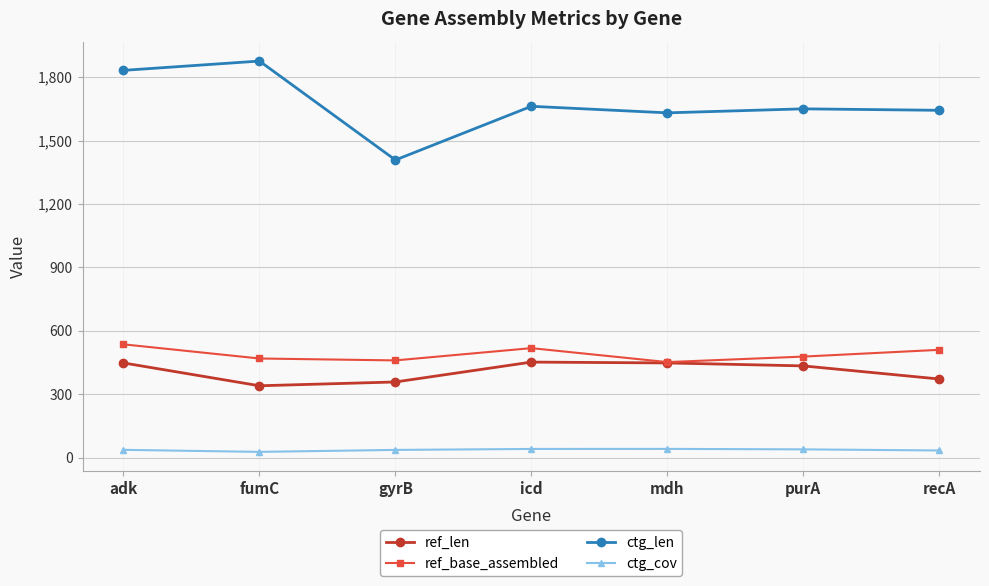

The ref_len series shows 340.0 at fumC. True or false?

True